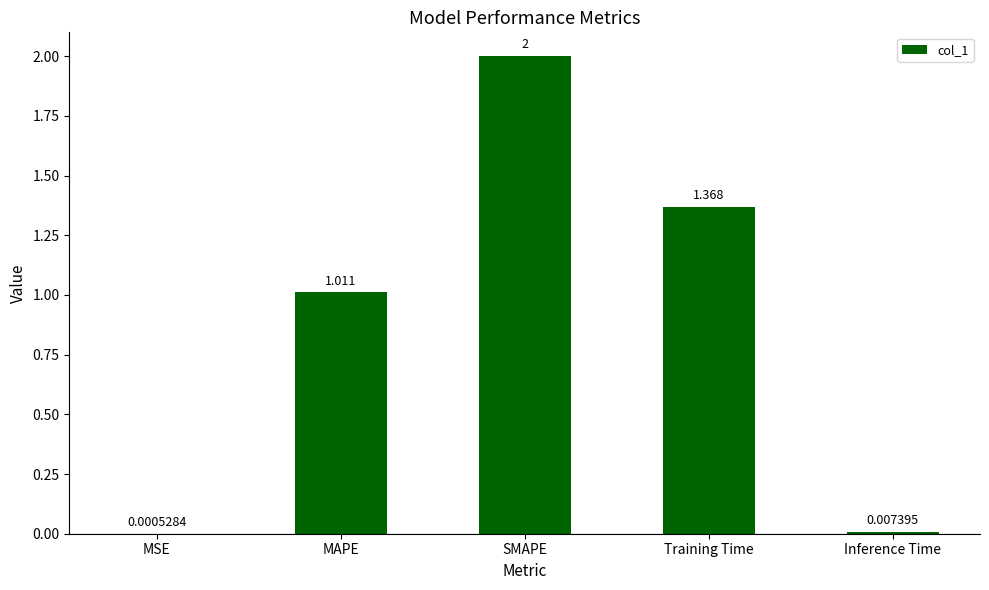

Which label corresponds to the largest value in the chart?

SMAPE